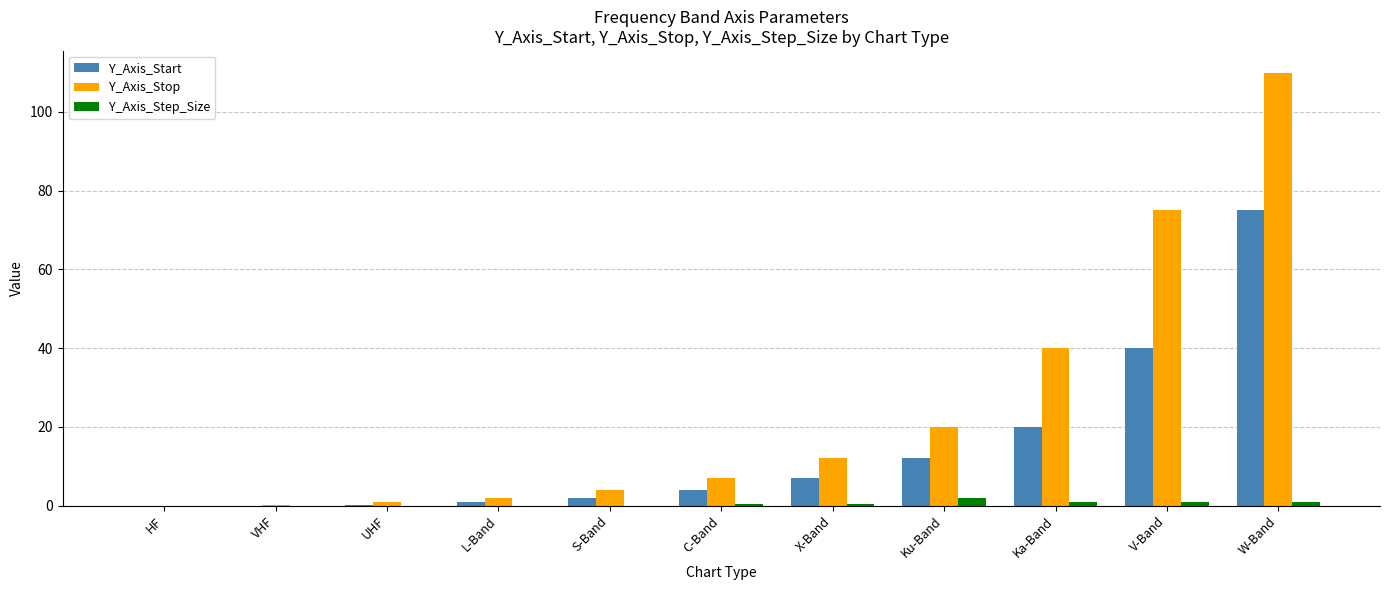

At which label is Y_Axis_Start closest to 37?

V-Band